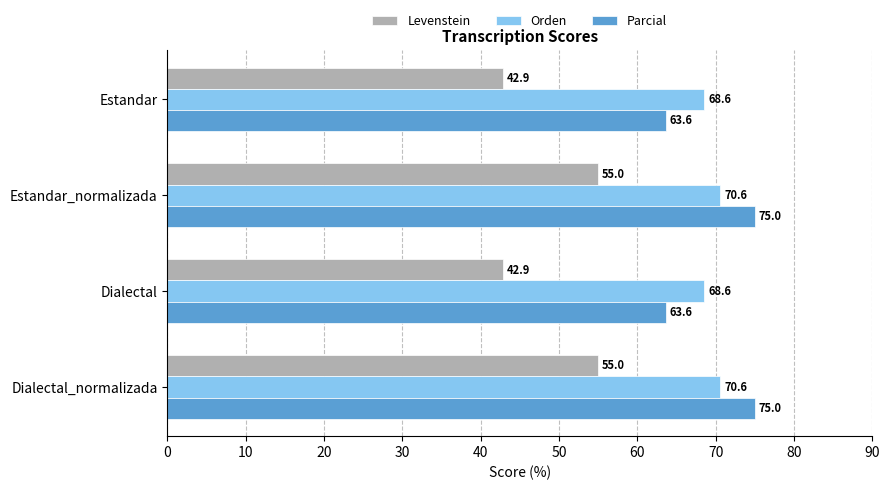

Rank the series at Dialectal from lowest to highest value.

Levenstein, Parcial, Orden